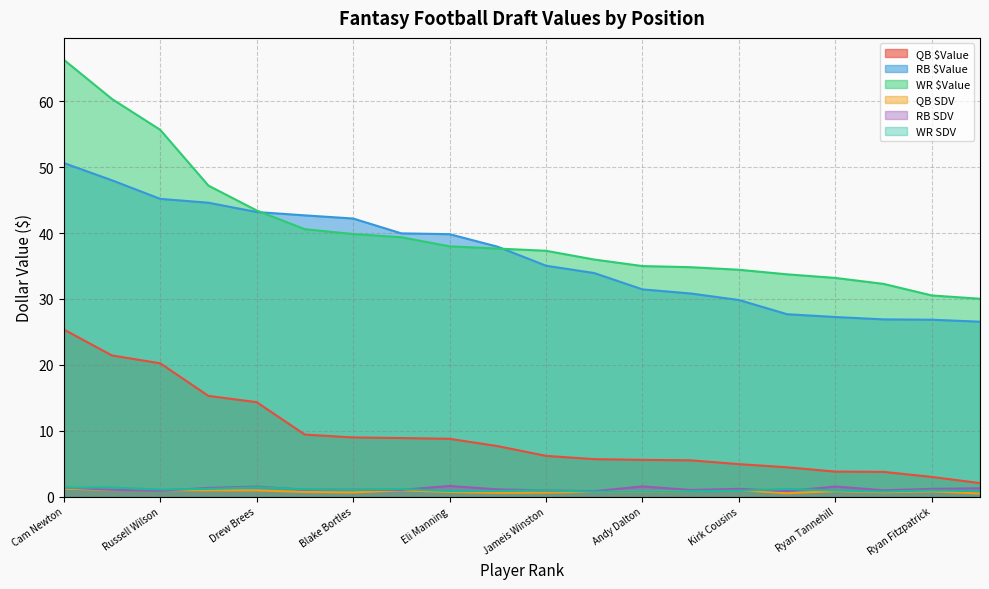

What is the spread (max minus min) of values at Cam Newton?

65.1